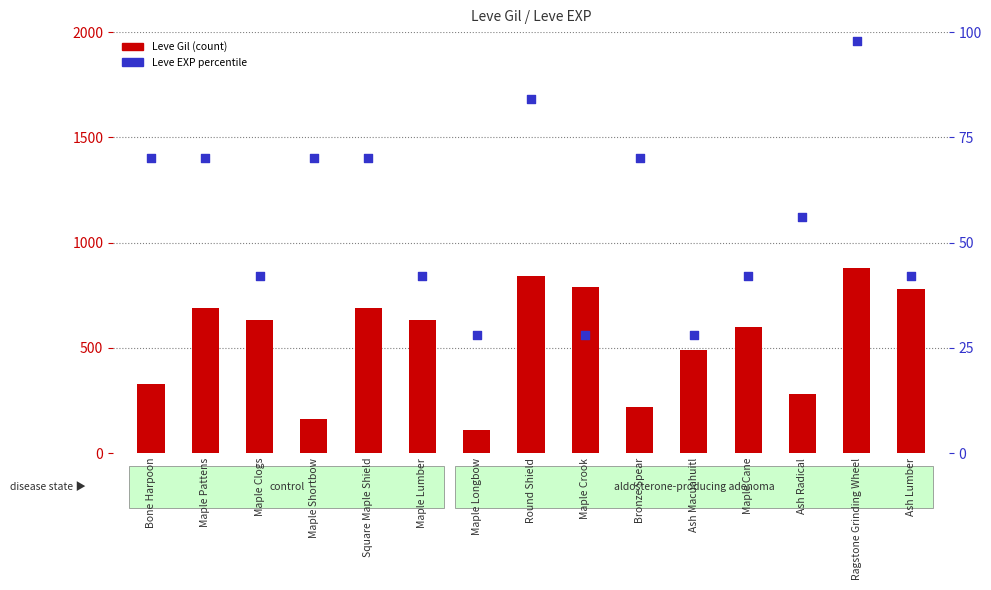

Which series contains the highest Y value?

Leve Gil